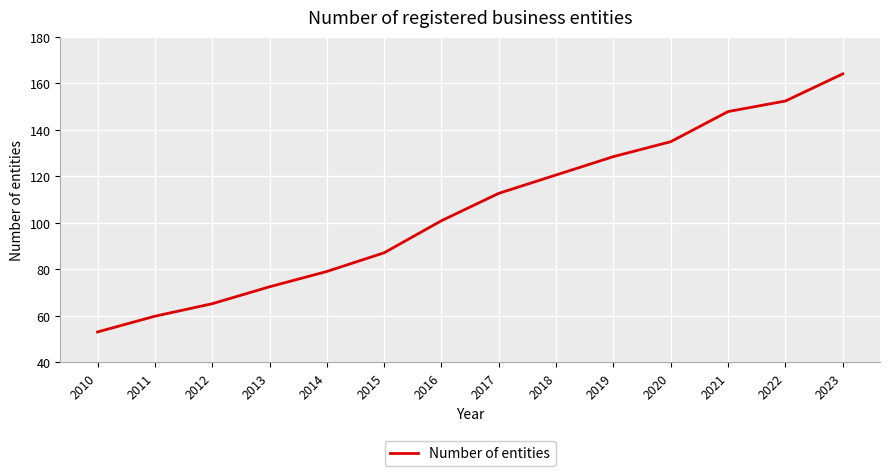

Where is the data nearest to the value 108?

2017